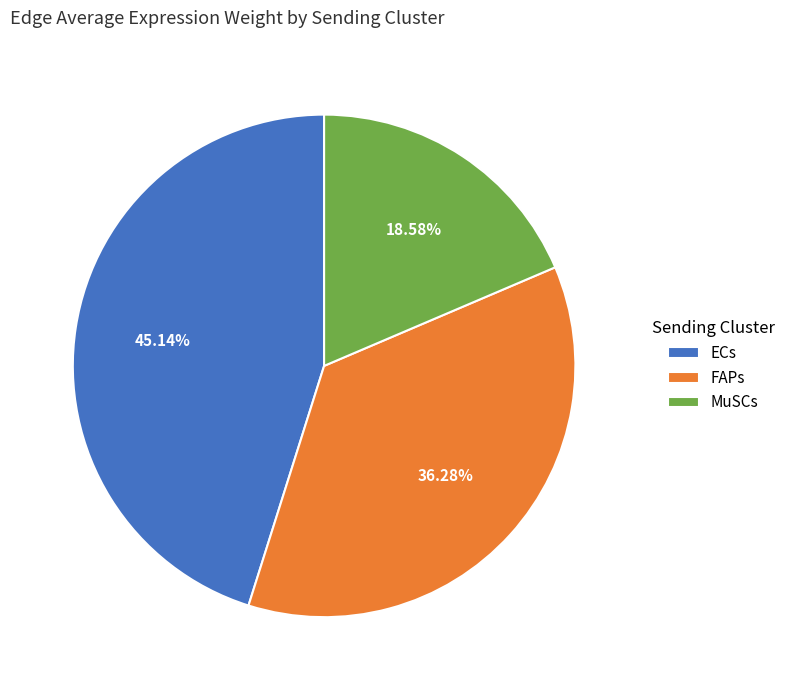

Rank the categories by value from highest to lowest.

ECs, FAPs, MuSCs